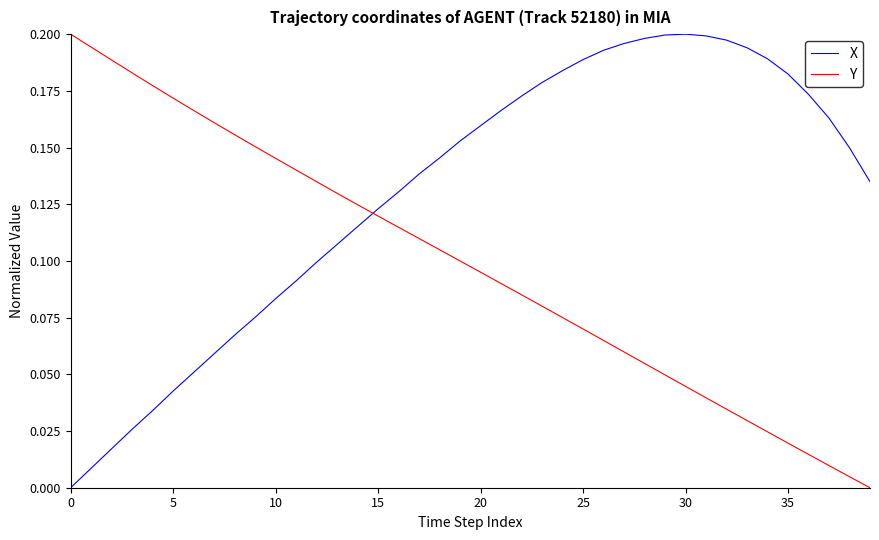

How many series are shown in this chart?

2